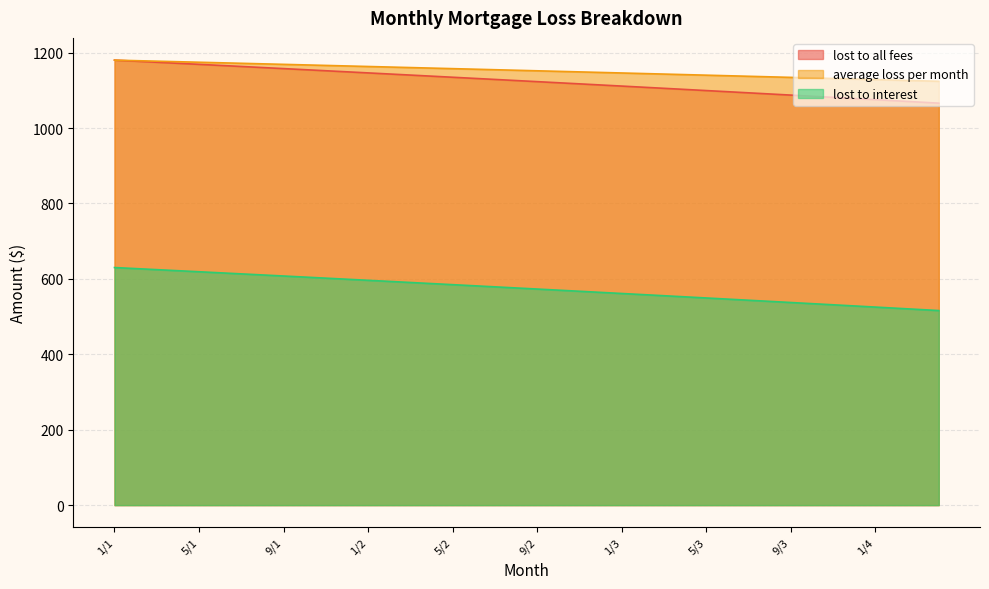

Rank the series at 6/1 from highest to lowest value.

average loss per month, lost to all fees, lost to interest